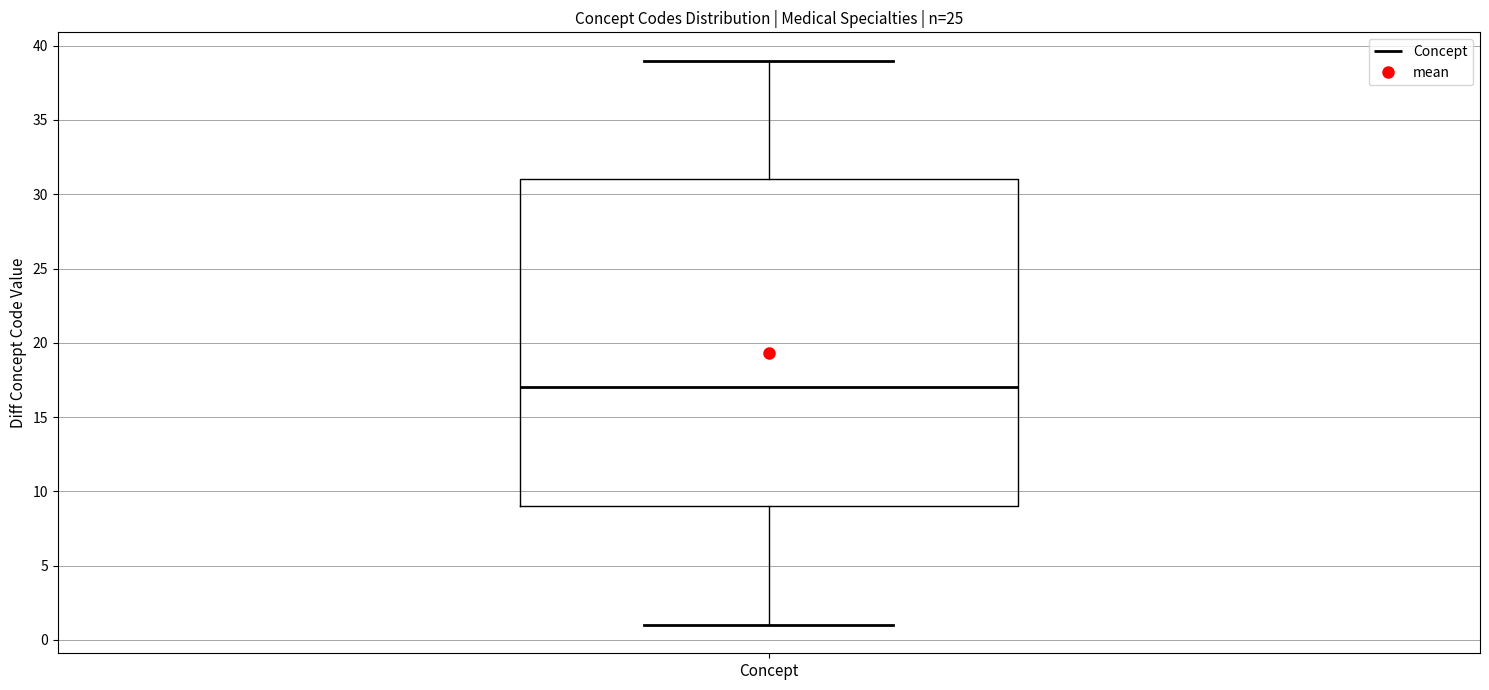

Transcribe this box plot: give where the median line is, the range the box spans, and where the two whiskers end, as read against the y-axis. The values are not printed on the chart, so give them approximately, as read against the axis.

median 17, box 9 to 31, whiskers 1 to 39